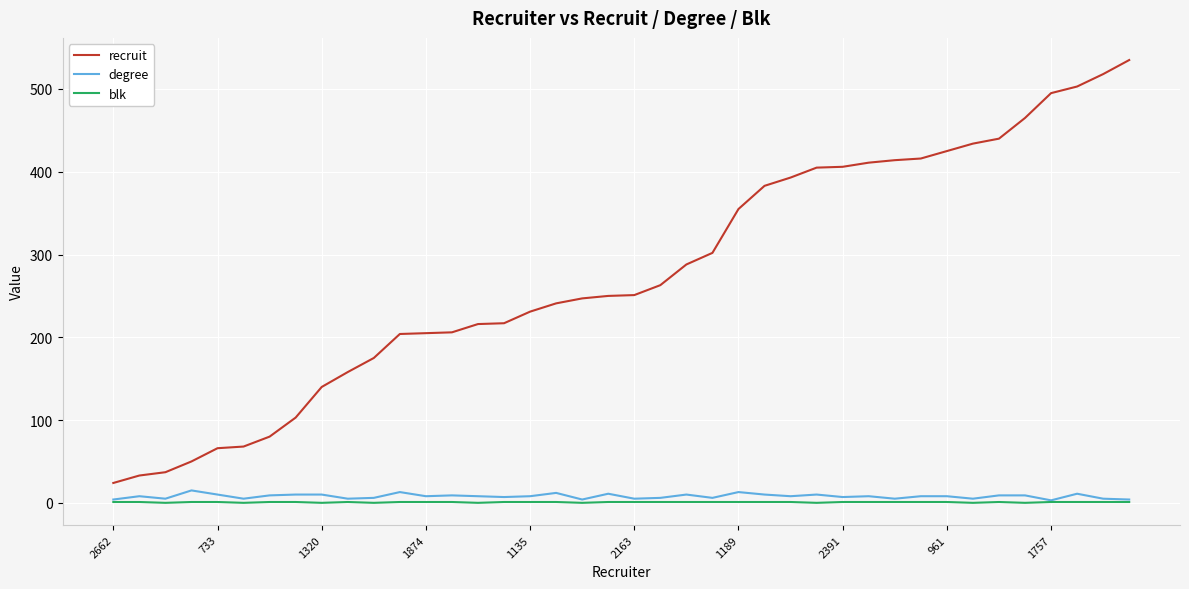

Which series has the largest range (max minus min)?

recruit